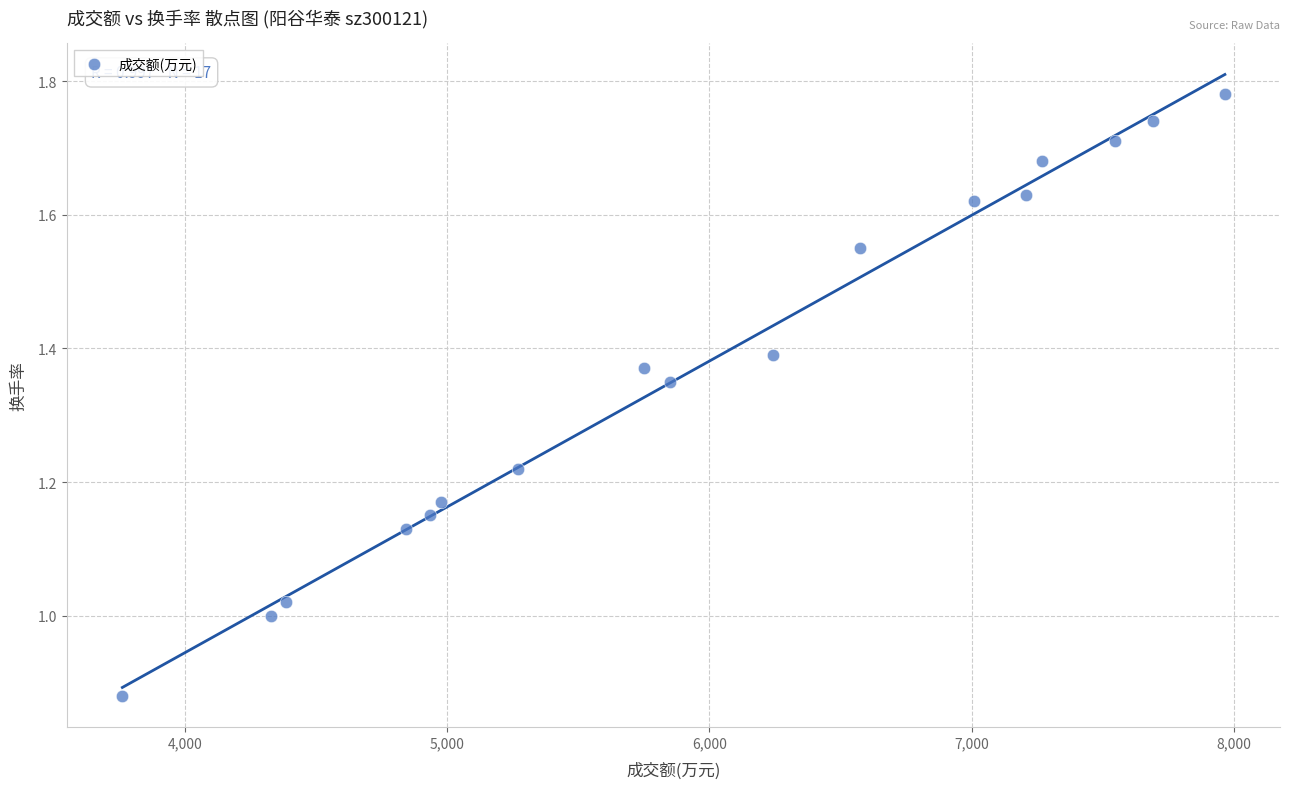

What is the range of X values (max minus min)?

4203.0